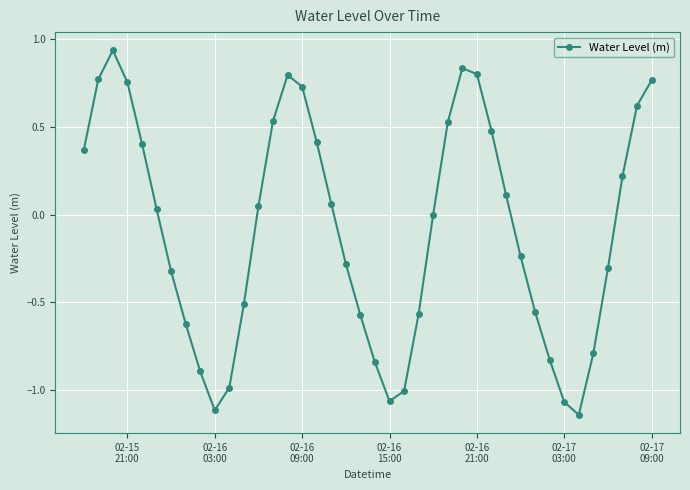

What is the difference between the maximum and minimum values?

2.1